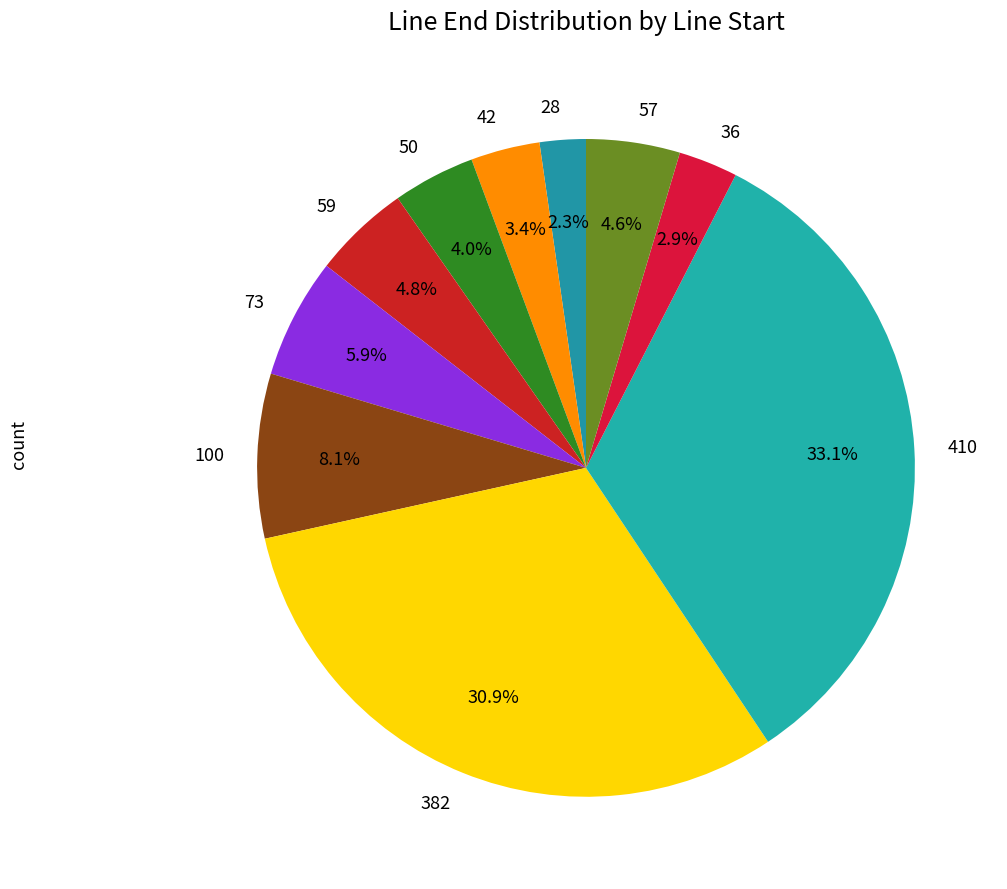

Between 100 and 50, which is larger?

100